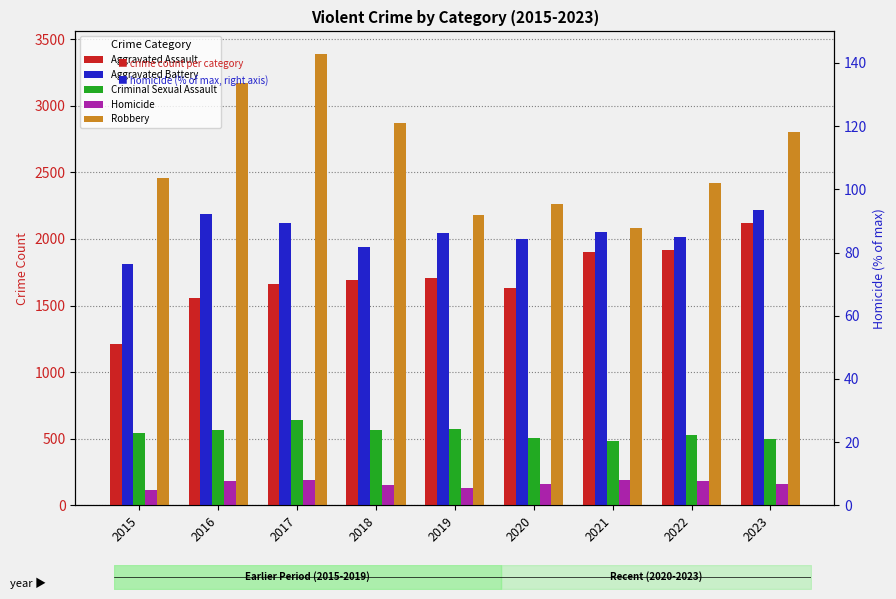

Are the bars grouped side by side (vs. stacked)?

Yes